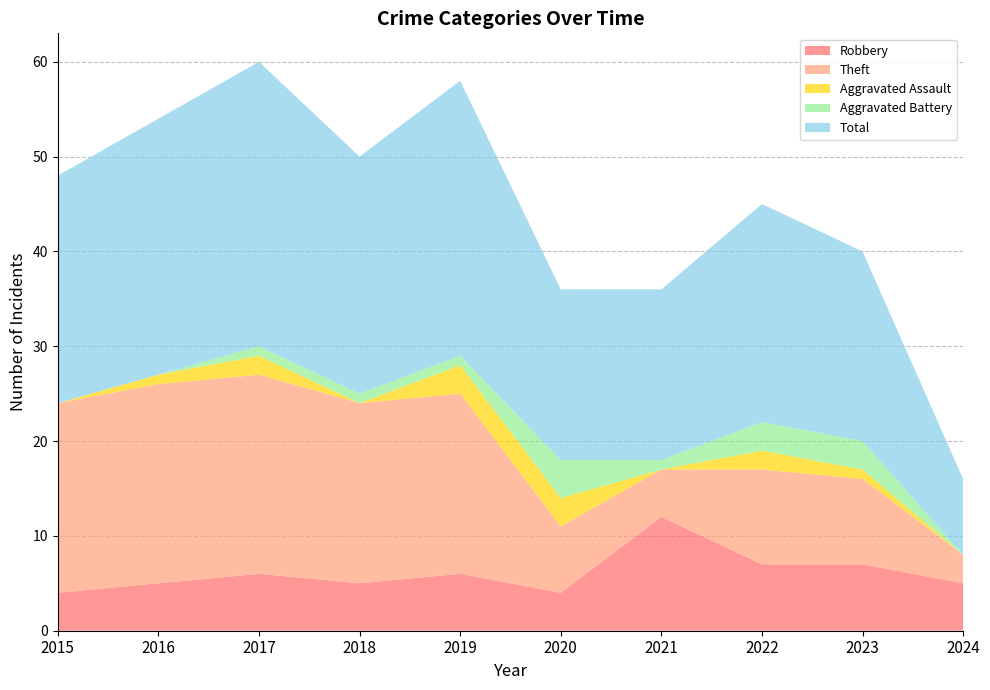

Reading left to right, extract all data points from this chart.

Robbery: 2015=4	2016=5	2017=6	2018=5	2019=6	2020=4	2021=12	2022=7	2023=7	2024=5
Theft: 2015=20	2016=21	2017=21	2018=19	2019=19	2020=7	2021=5	2022=10	2023=9	2024=3
Aggravated Assault: 2015=0	2016=1	2017=2	2018=0	2019=3	2020=3	2021=0	2022=2	2023=1	2024=0
Aggravated Battery: 2015=0	2016=0	2017=1	2018=1	2019=1	2020=4	2021=1	2022=3	2023=3	2024=0
Total: 2015=24	2016=27	2017=30	2018=25	2019=29	2020=18	2021=18	2022=23	2023=20	2024=8